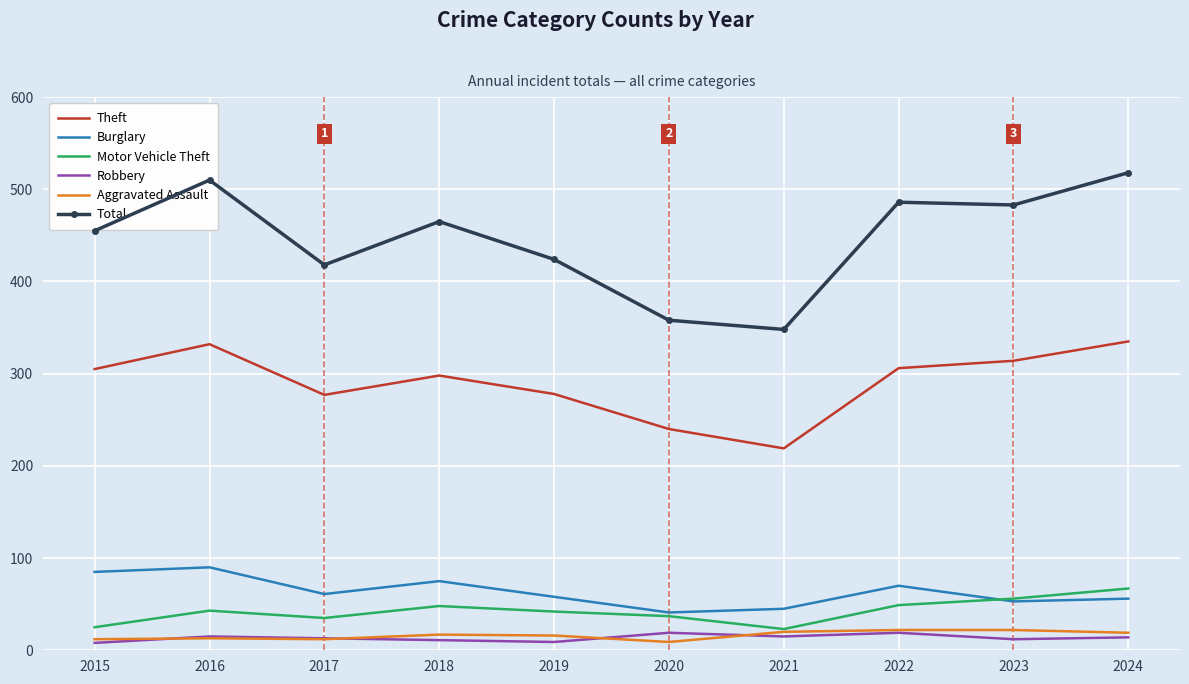

Which series changed the most between 2017 and 2018?

Total